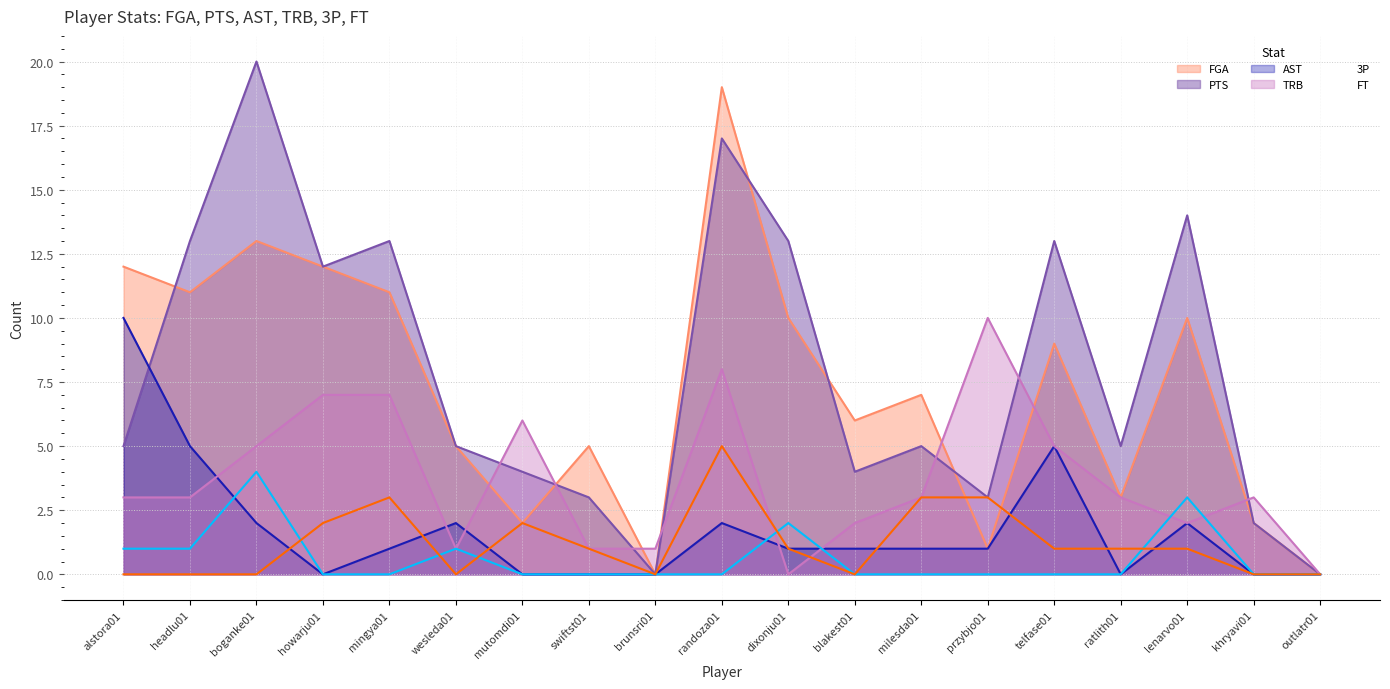

Where does the PTS series first go above 5?

headlu01